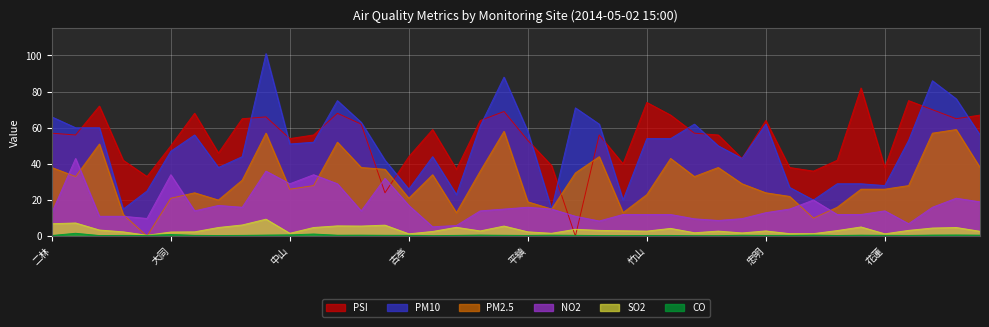

How many distinct data groups are displayed?

6